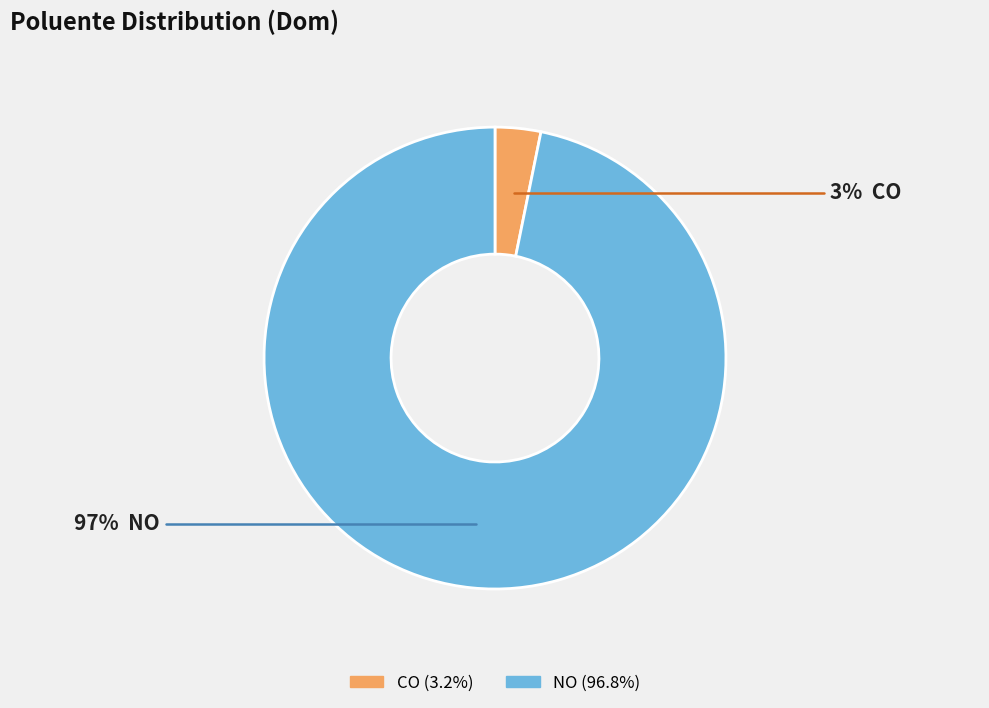

To the nearest percent, what is the difference between the NO and CO slice percentages?

94%